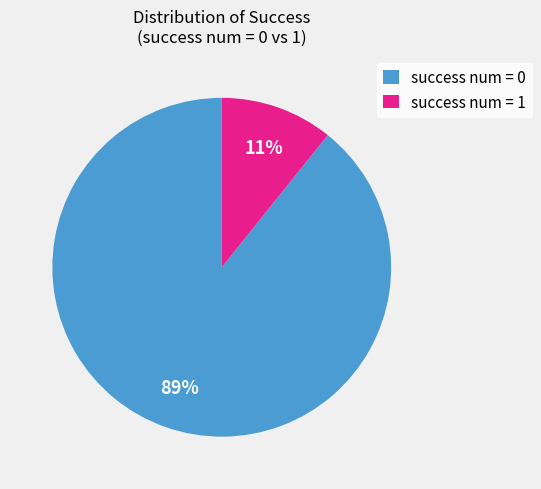

What percentage is the success num = 1 slice, to the nearest percent?

11%